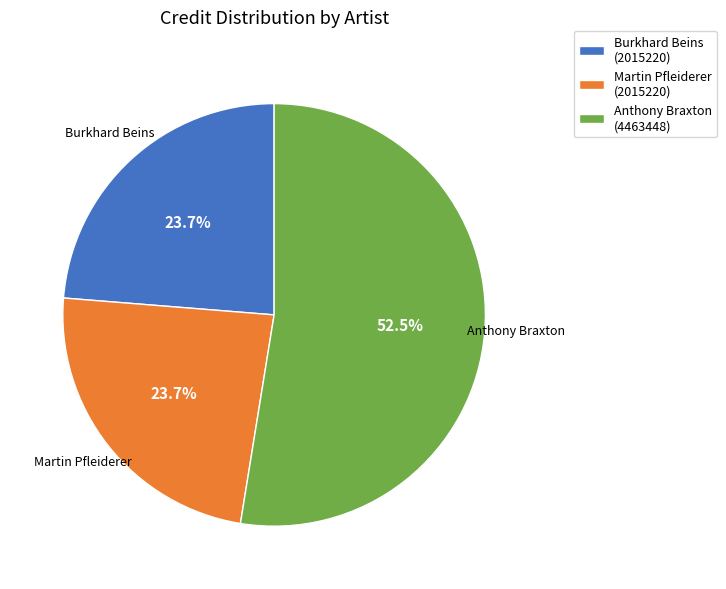

Which slice is the largest?

Anthony Braxton (4463448)